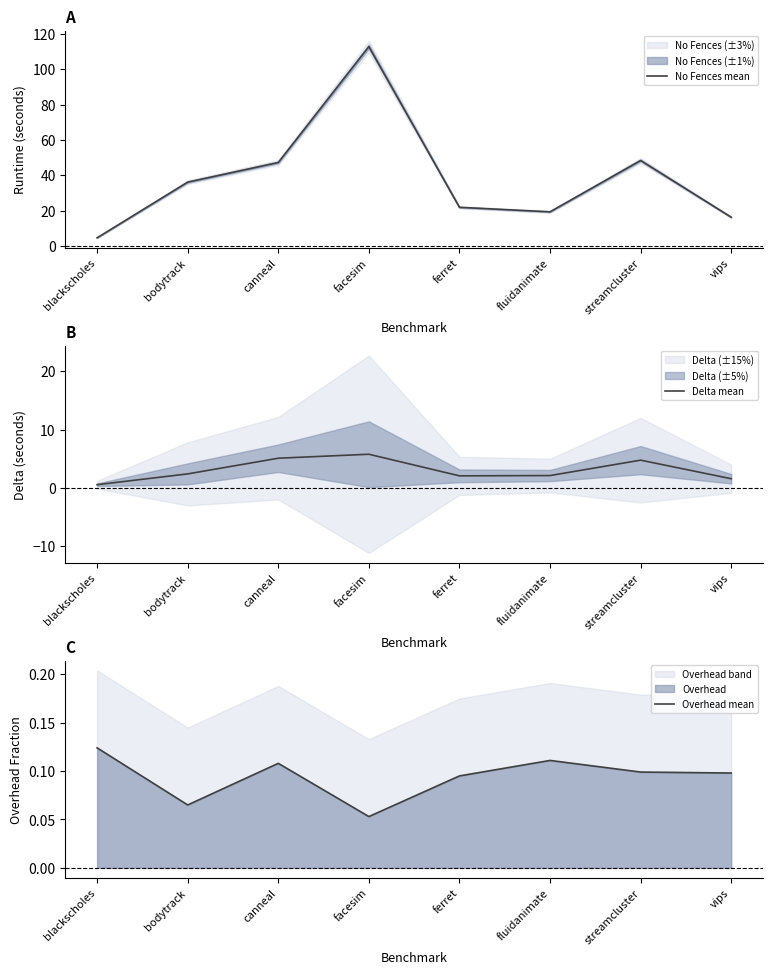

At facesim, list the series in order from smallest to largest.

Overhead mean, Delta mean, No Fences mean